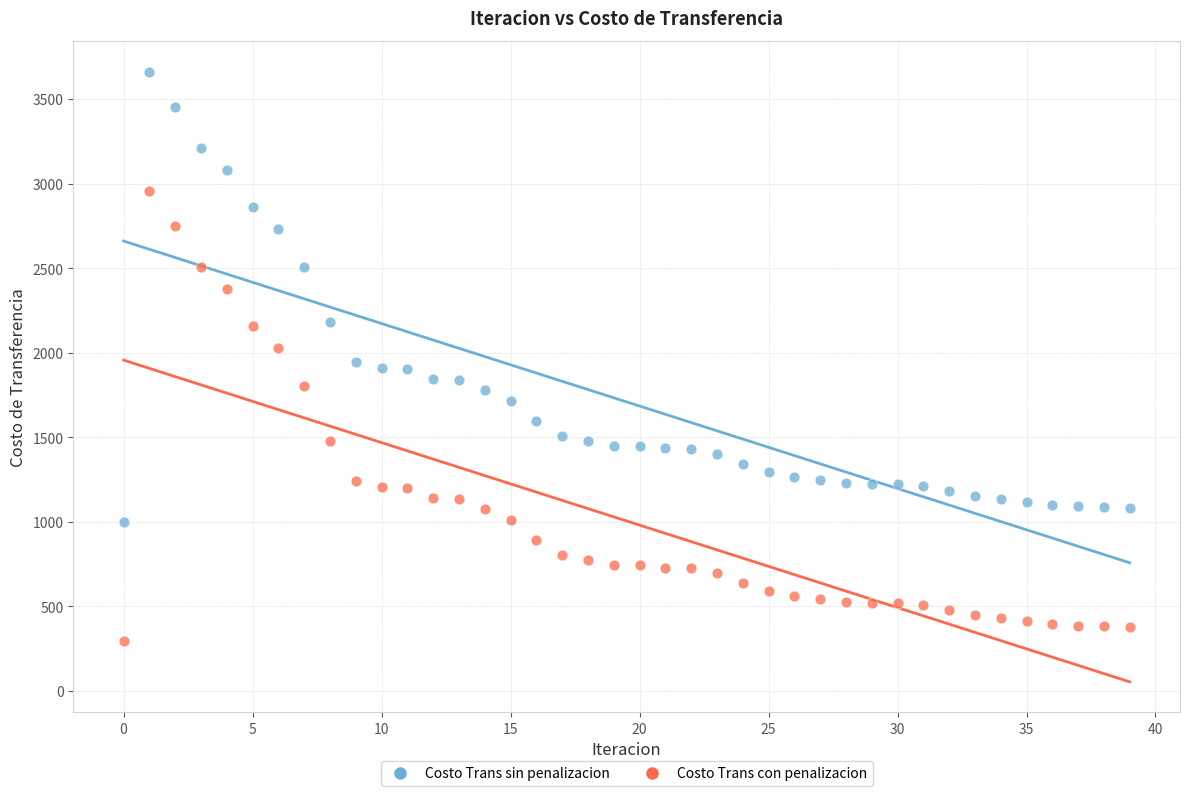

Which series contains the highest Y value?

Costo Trans sin penalizacion